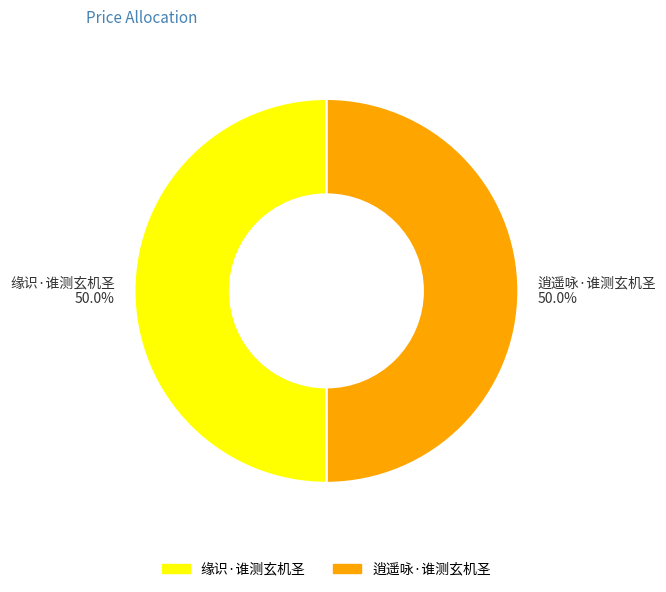

How many segments does this pie chart have?

2